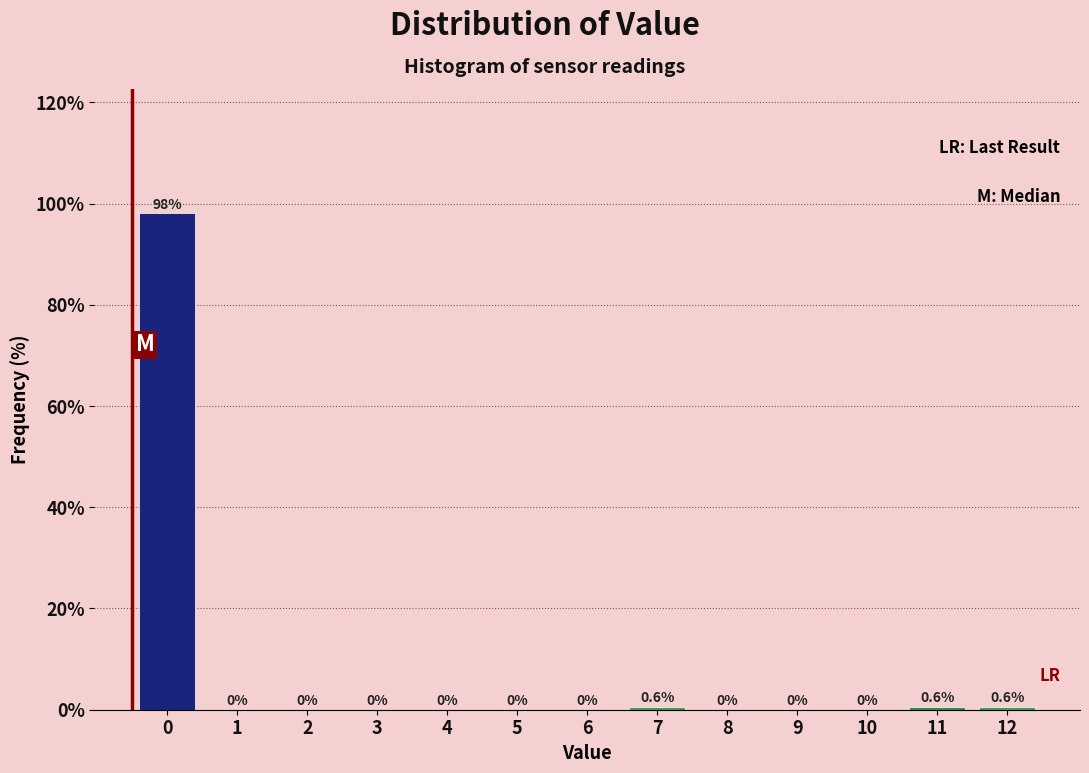

Reading left to right, transcribe all the data shown in this chart.

0=98.1	1=0.0	2=0.0	3=0.0	4=0.0	5=0.0	6=0.0	7=0.6	8=0.0	9=0.0	10=0.0	11=0.6	12=0.6